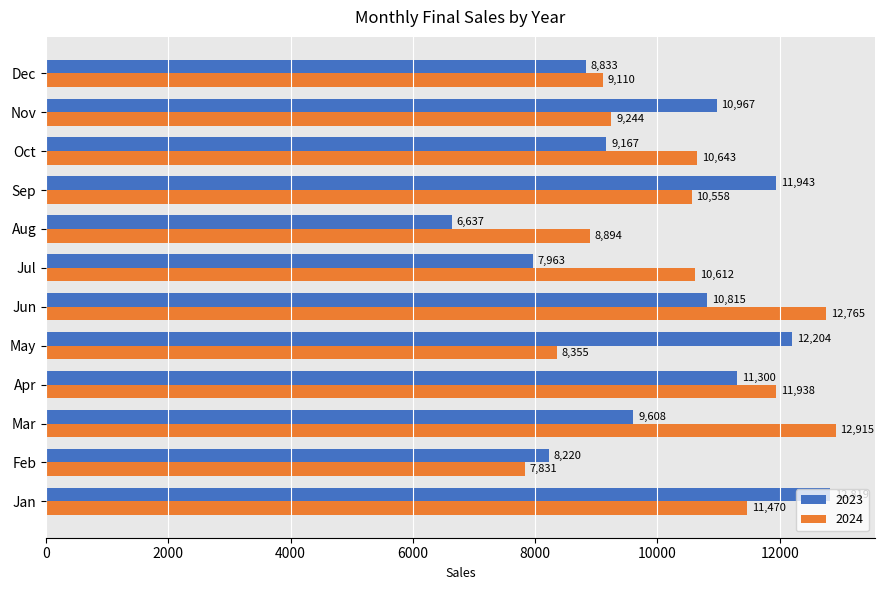

What are all the series names shown in the legend?

2023, 2024